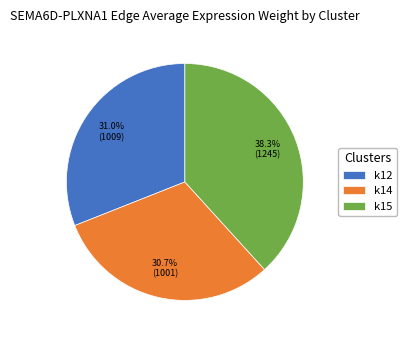

Which slice is the largest?

k15